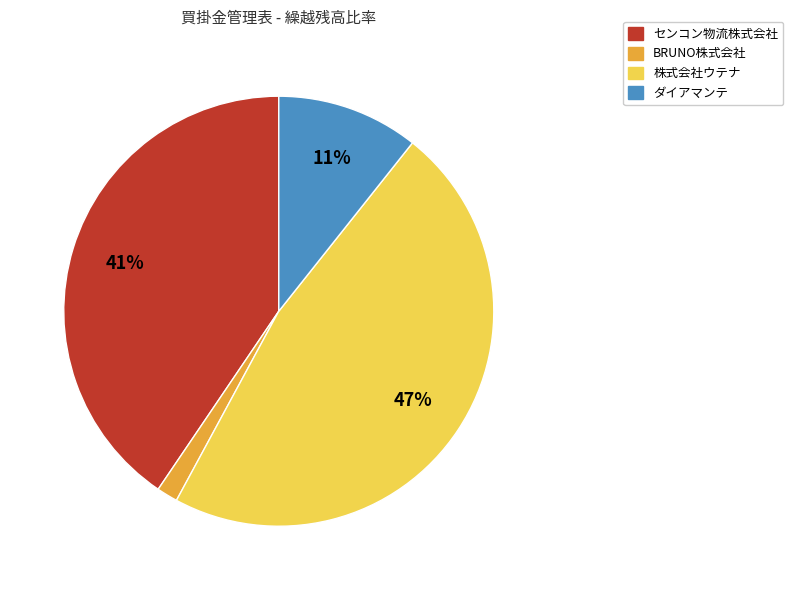

To the nearest percent, what is the average slice percentage?

25%